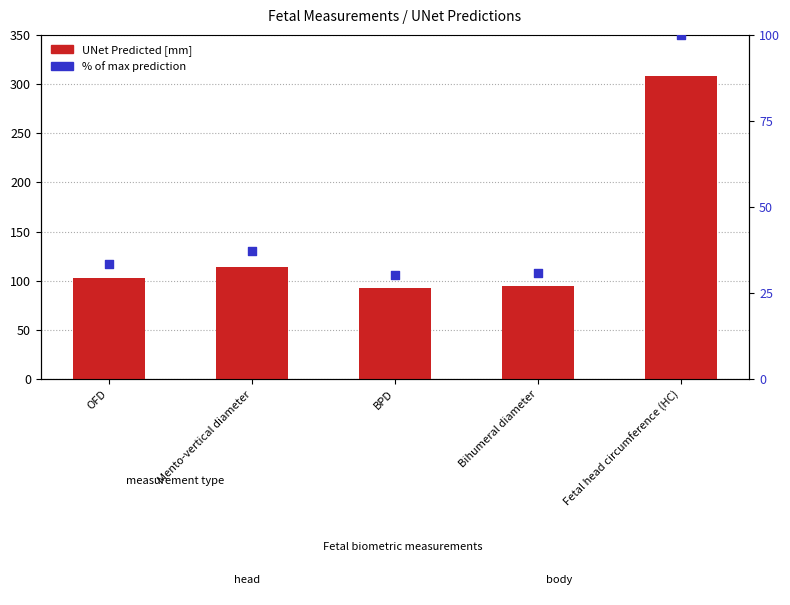

At which category is the sum across all series the highest?

Fetal head circumference (HC)